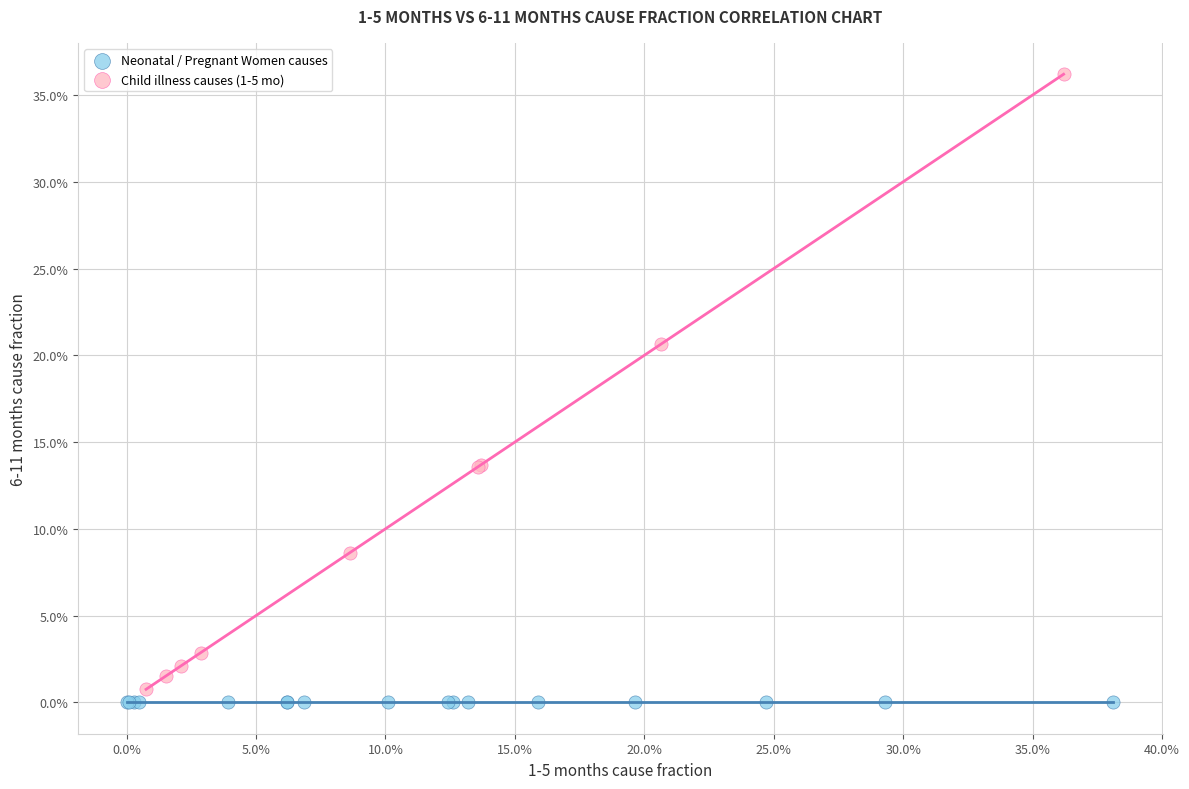

What are all the series names shown in the legend?

Neonatal / Pregnant Women causes, Child illness causes (1-5 mo)